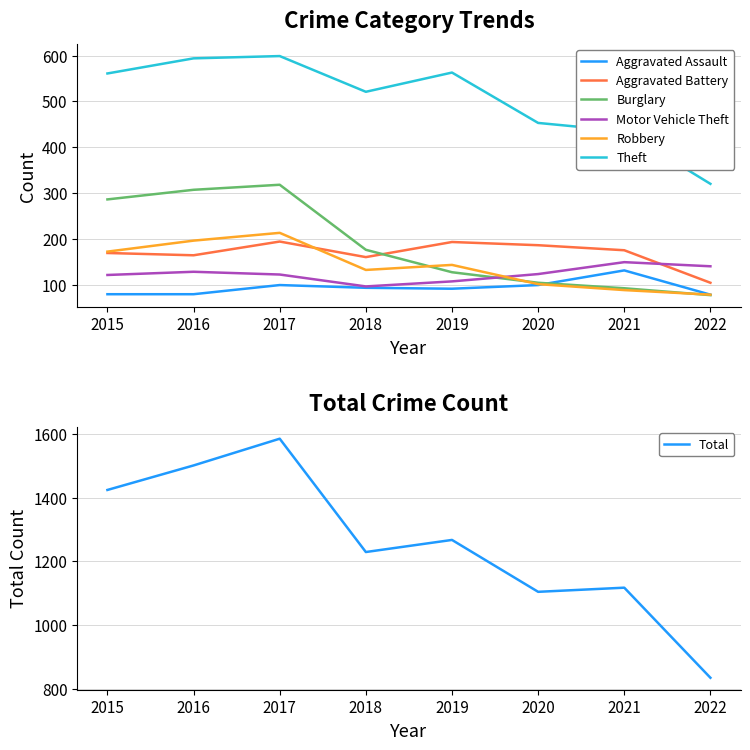

Reading left to right, what are all the values shown in this chart?

Aggravated Assault: 2015=79	2016=79	2017=99	2018=93	2019=91	2020=99	2021=131	2022=78
Aggravated Battery: 2015=169	2016=164	2017=194	2018=160	2019=193	2020=186	2021=175	2022=104
Burglary: 2015=286	2016=307	2017=318	2018=176	2019=127	2020=104	2021=92	2022=77
Motor Vehicle Theft: 2015=121	2016=128	2017=122	2018=96	2019=107	2020=123	2021=149	2022=140
Robbery: 2015=172	2016=196	2017=213	2018=132	2019=143	2020=101	2021=88	2022=78
Theft: 2015=561	2016=594	2017=599	2018=521	2019=563	2020=453	2021=435	2022=320